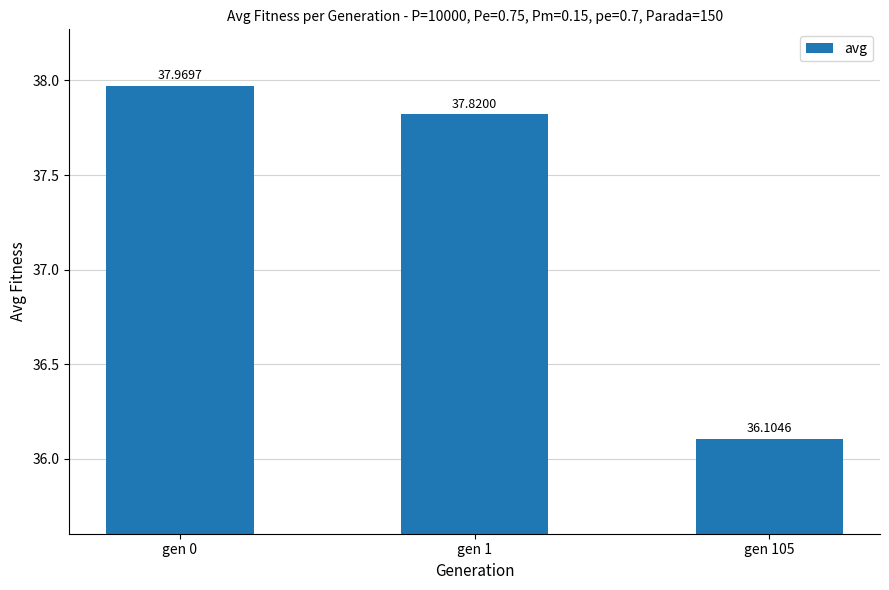

Does the chart contain any negative values?

No